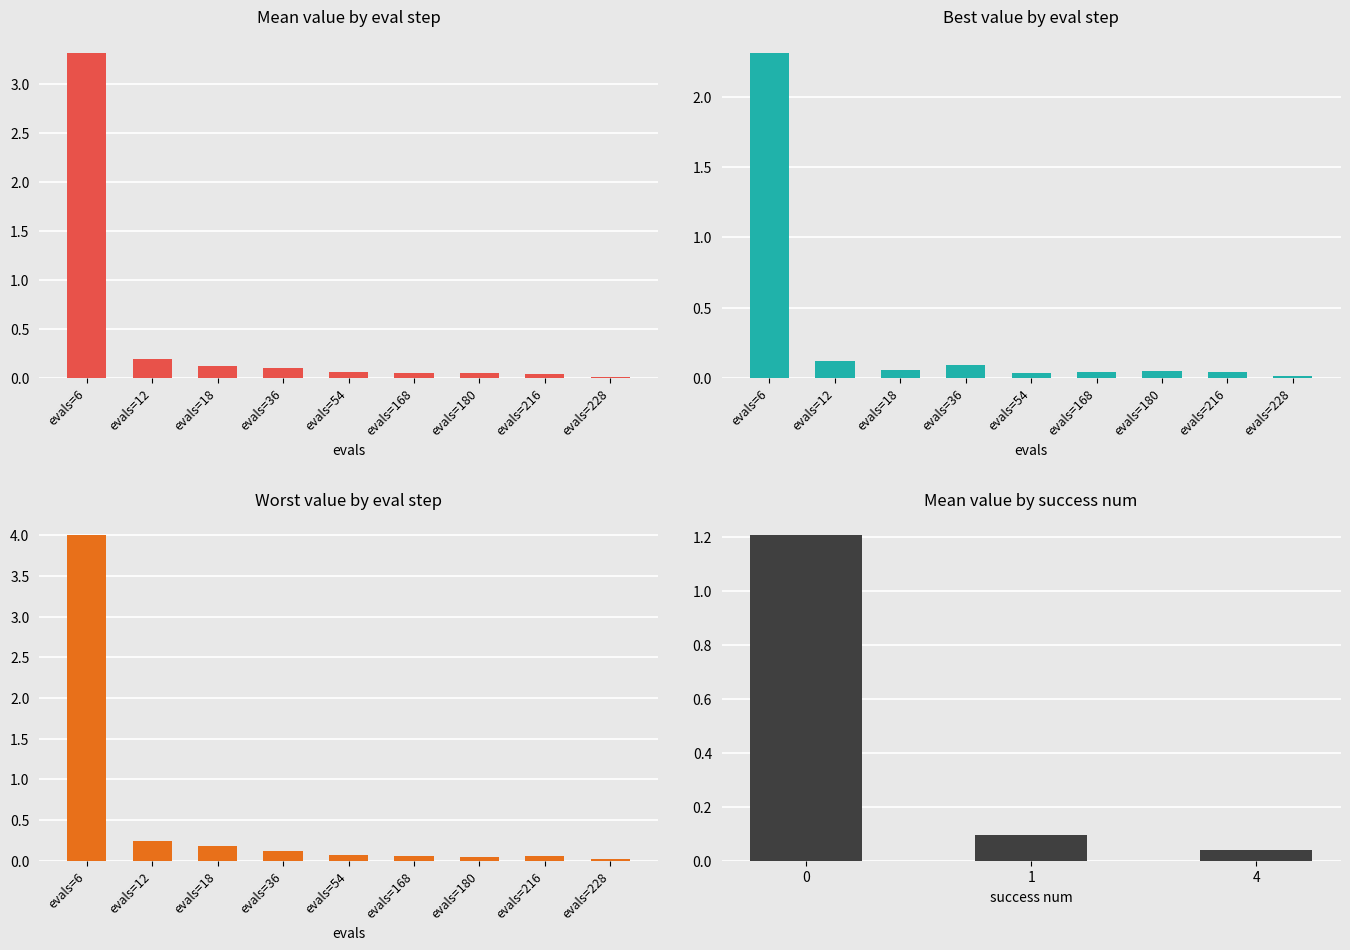

At which label is worst closest to 2?

evals=12